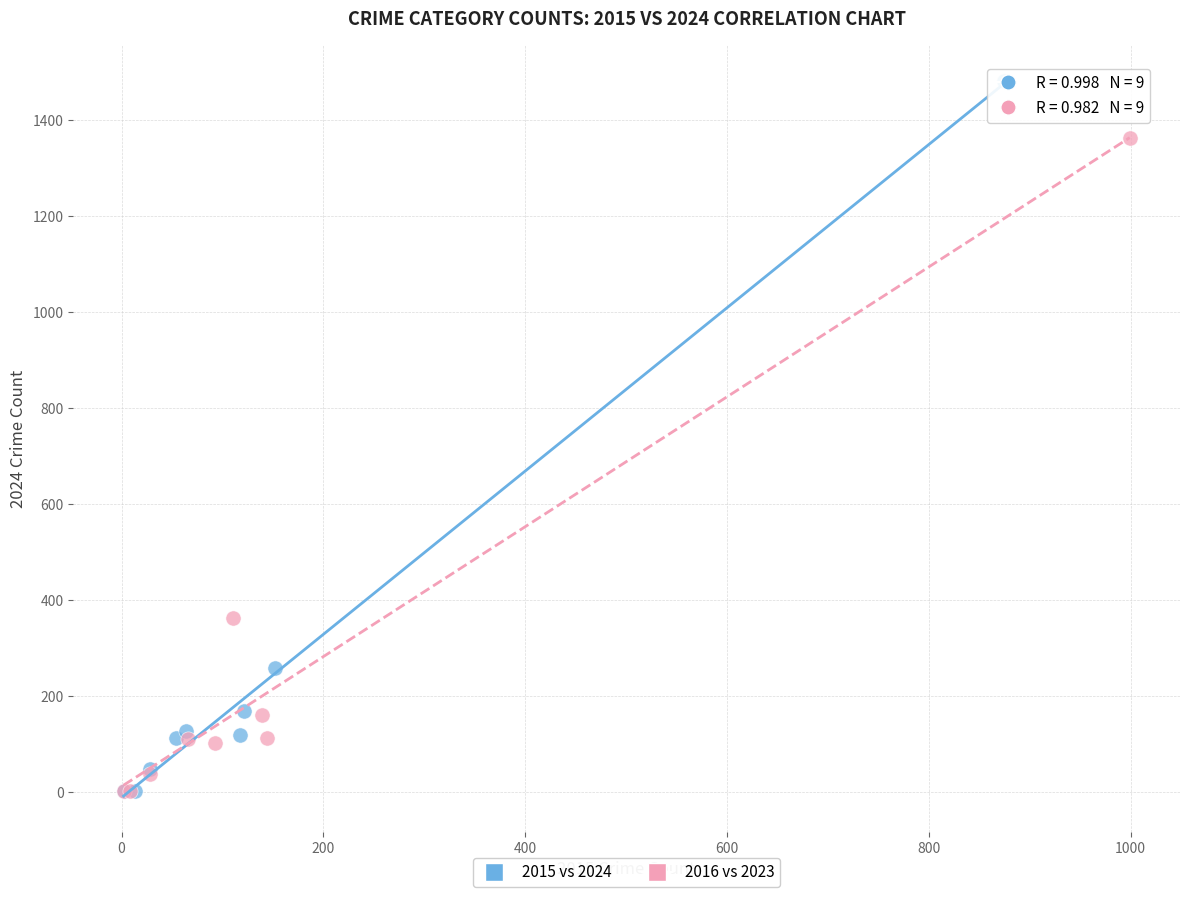

Which series has the widest spread of Y values?

2015 vs 2024